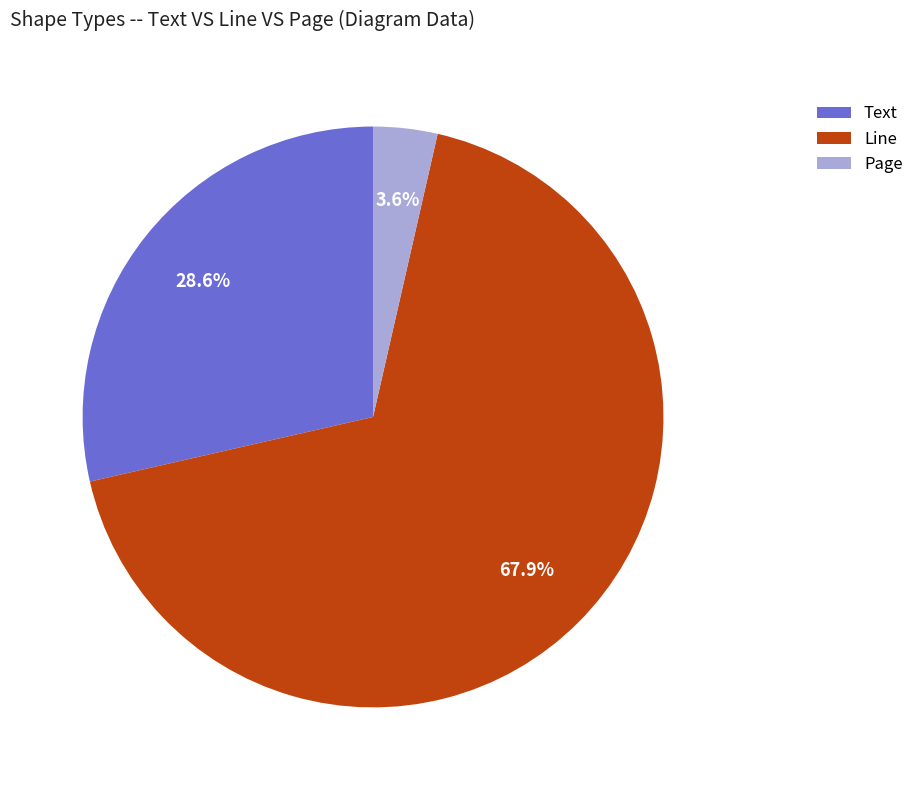

What is the smallest slice in the pie chart?

Page